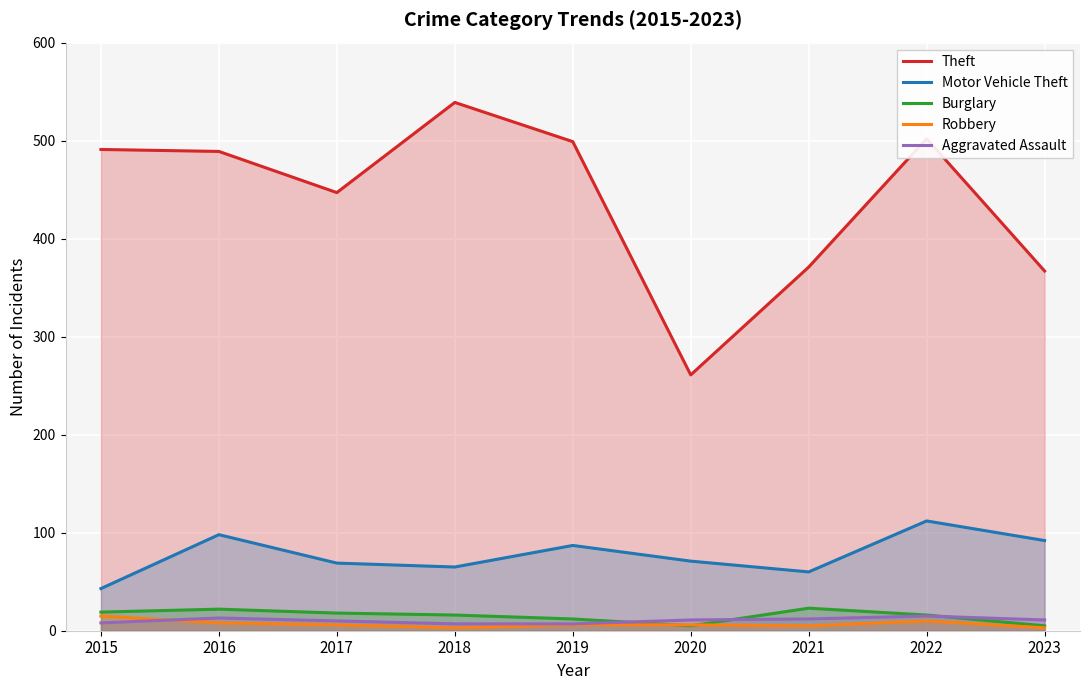

Reading right to left, list all the values displayed in this chart.

Theft: 367	502	371	261	499	539	447	489	491
Motor Vehicle Theft: 92	112	60	71	87	65	69	98	43
Burglary: 5	16	23	5	12	16	18	22	19
Robbery: 3	10	5	6	6	3	6	8	15
Aggravated Assault: 11	15	12	11	7	7	10	13	8